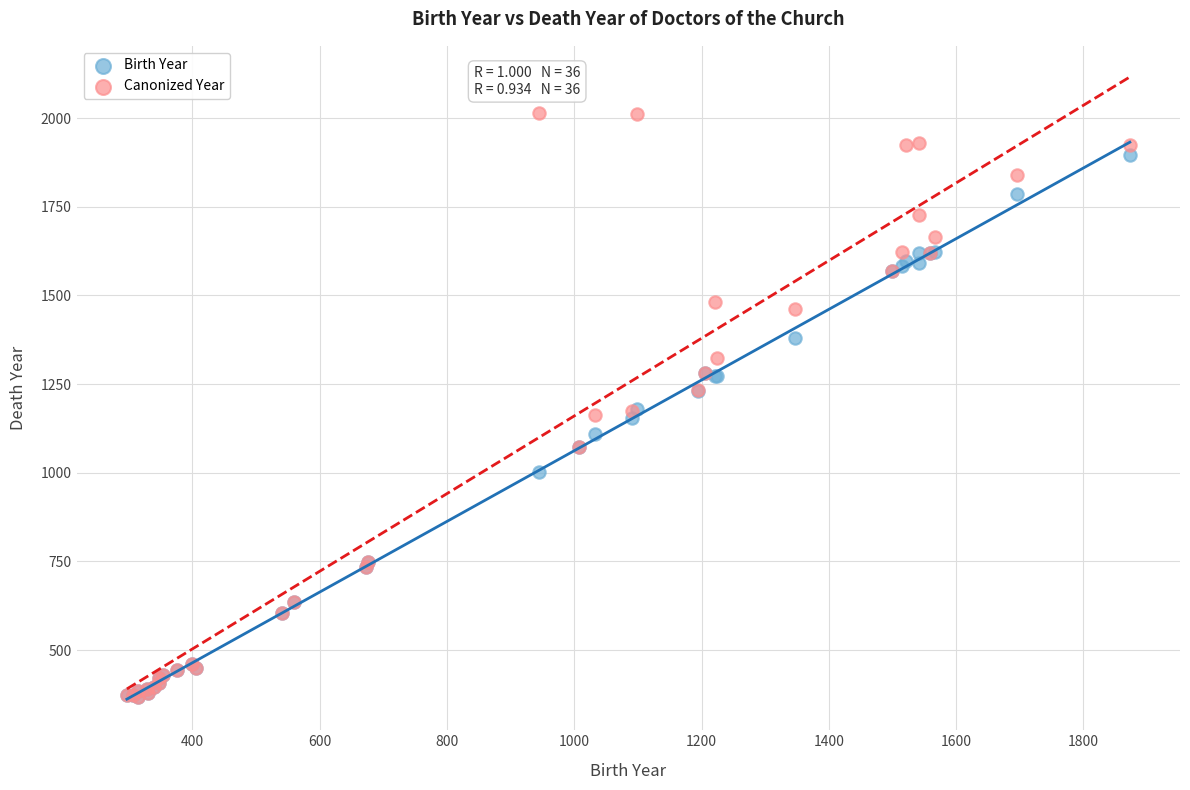

What are all the series names shown in the legend?

Birth Year, Canonized Year